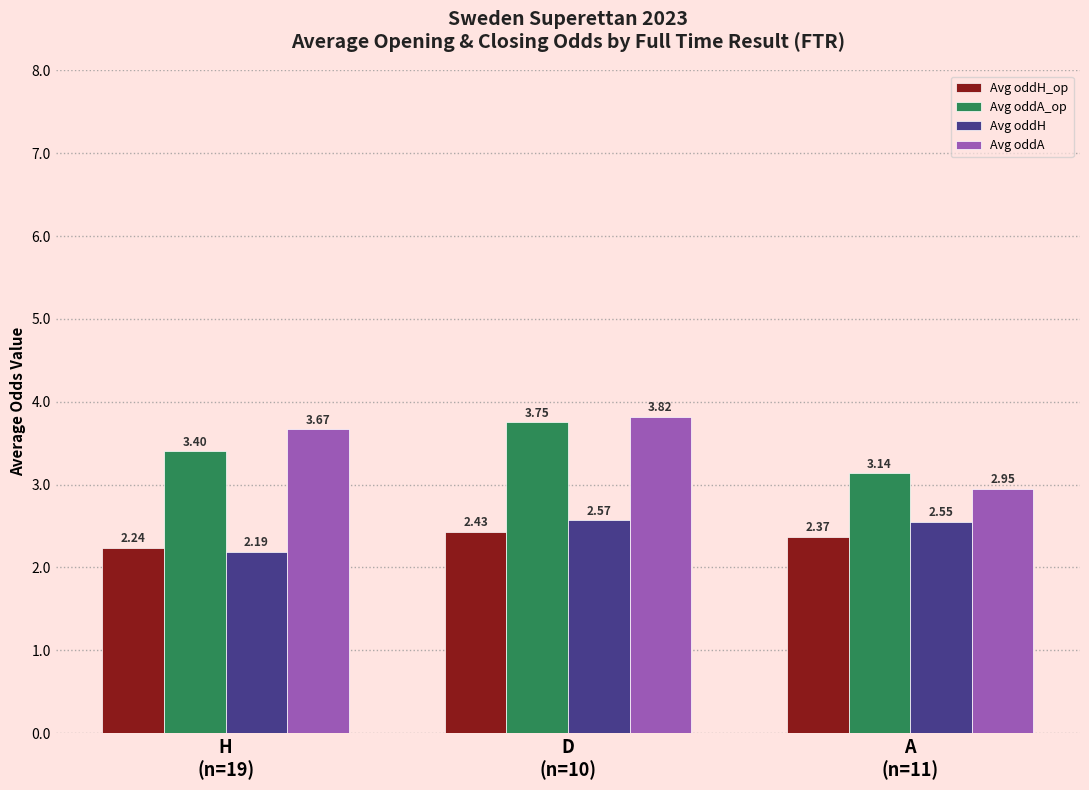

What is the sum of all Avg oddA values?

10.4